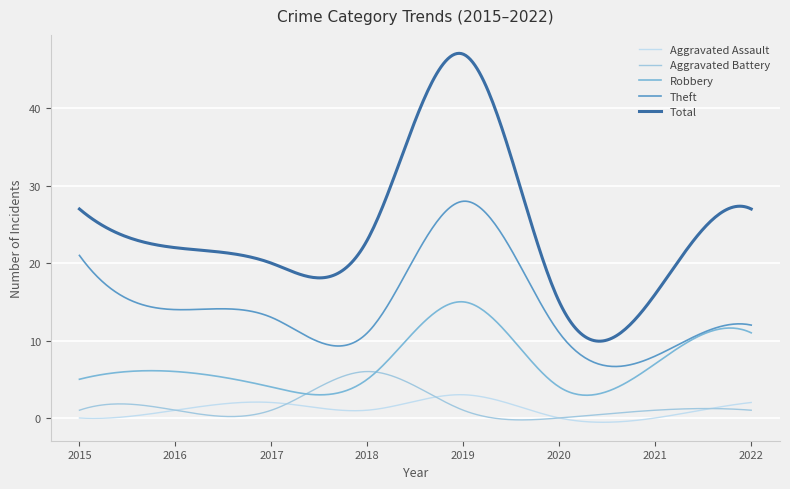

What is the sum of all Theft values?

4300.2